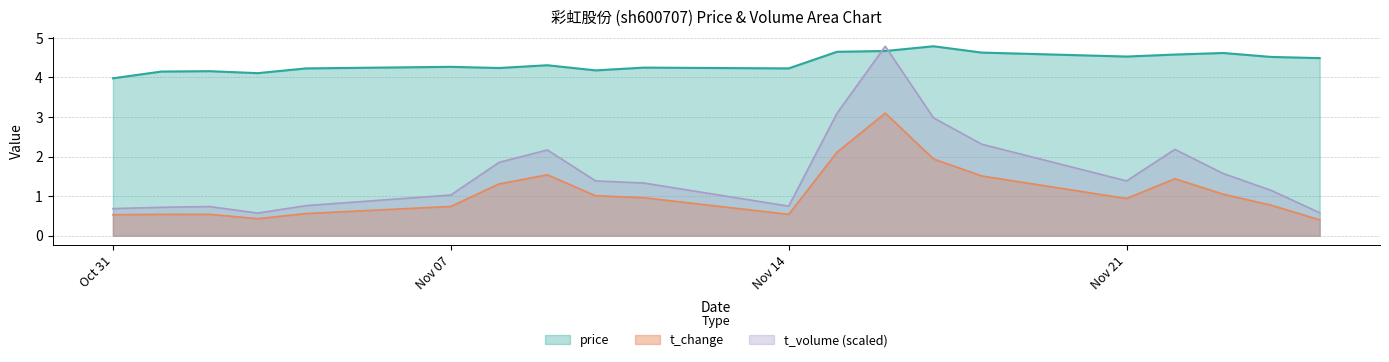

What is the total value across all series at 2022-11-08?

7.4